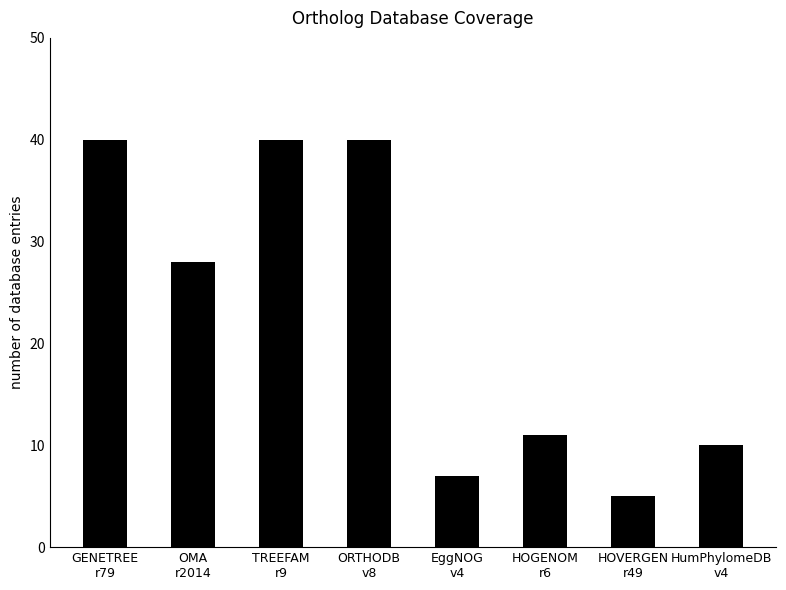

What is the label of the 2nd bar from the left?

OMA
r2014